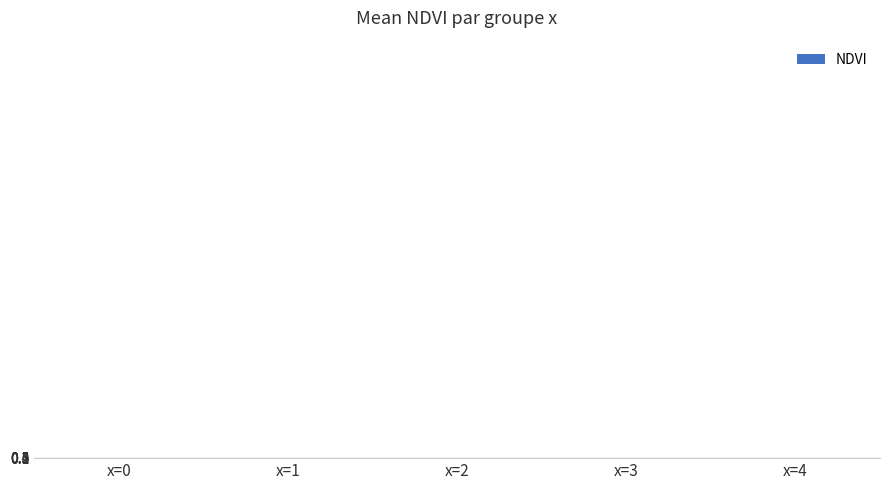

True or false: the data shows 0.5 at x=0.

True